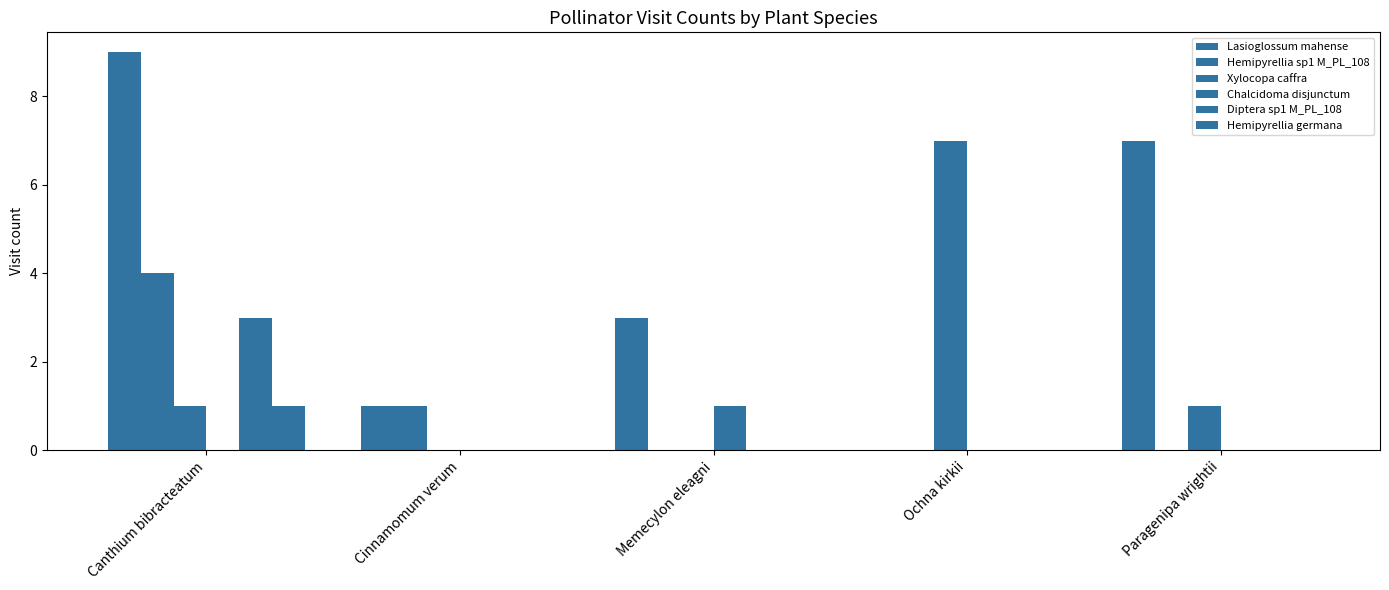

How many groups of bars are there?

5